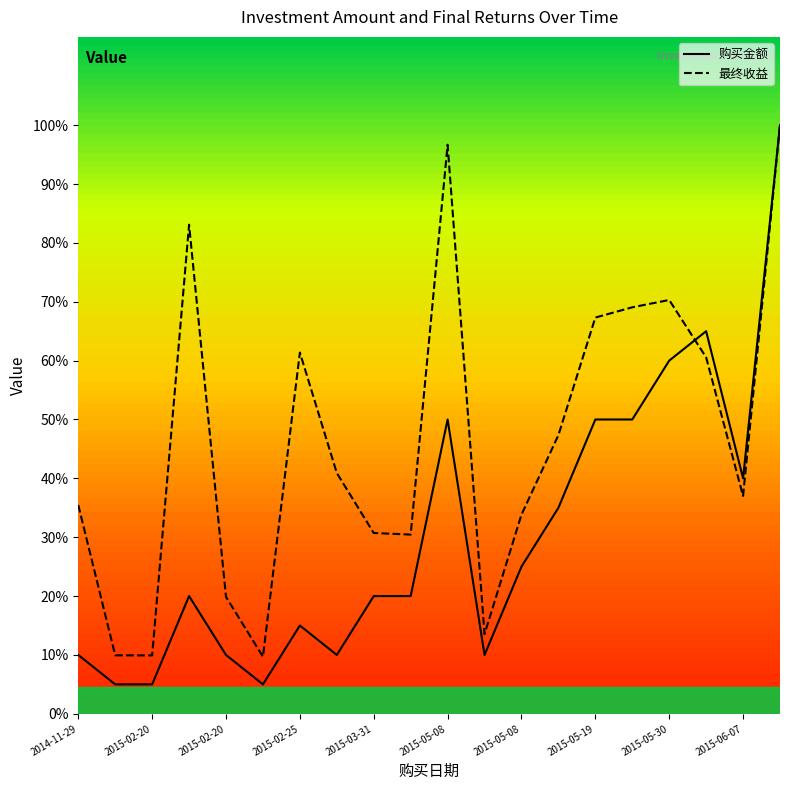

After their last crossing, which series has the higher values: 购买金额 or 最终收益?

购买金额